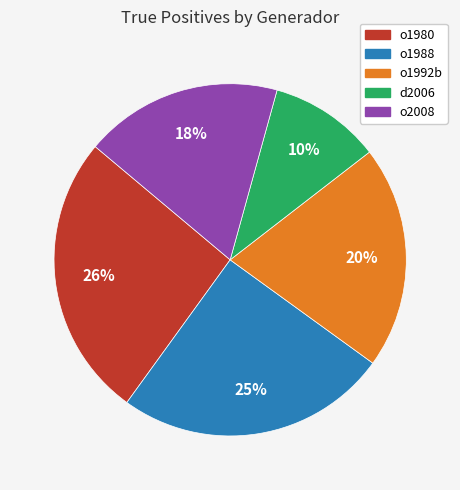

What percentage is the o1992b slice, to the nearest percent?

20%